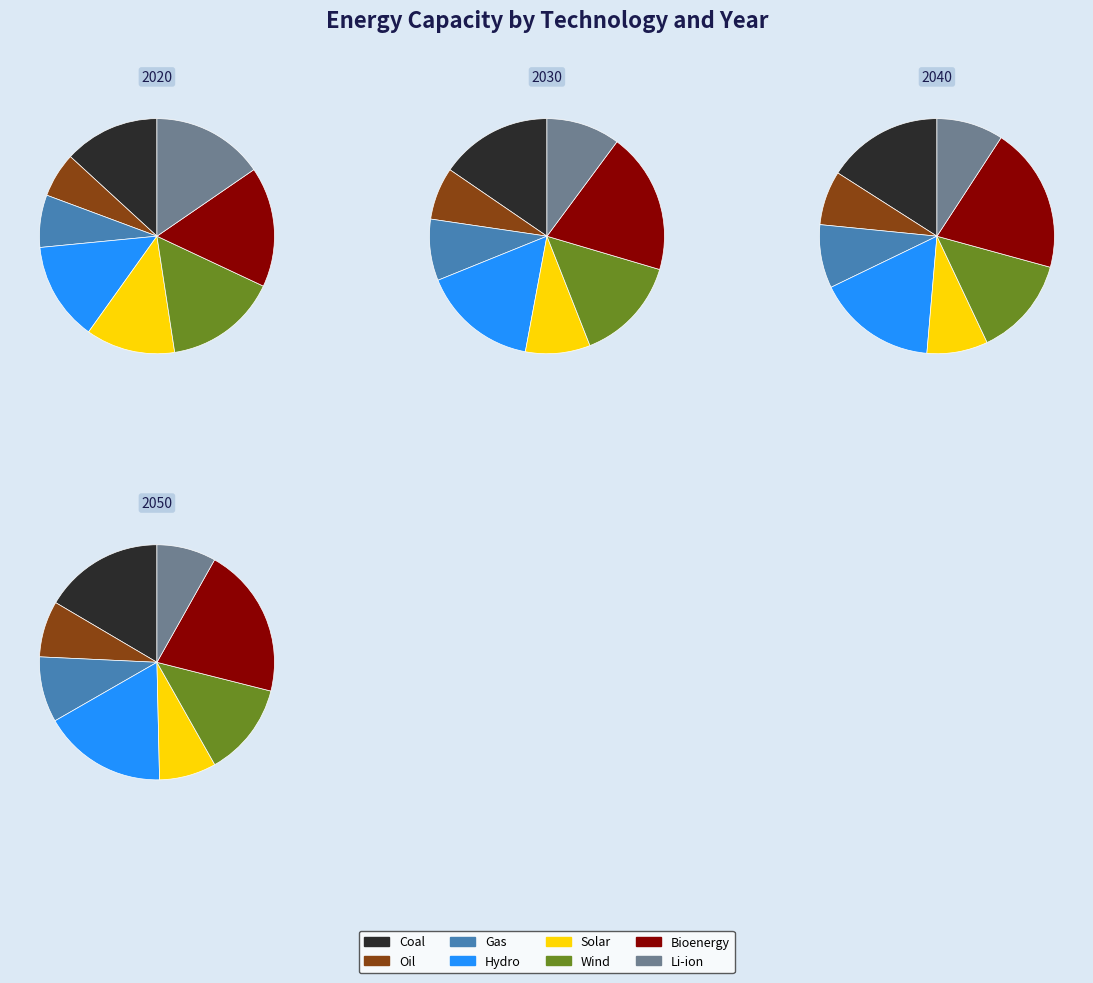

To the nearest percent, what percentage of the pie is Li-ion?

15%